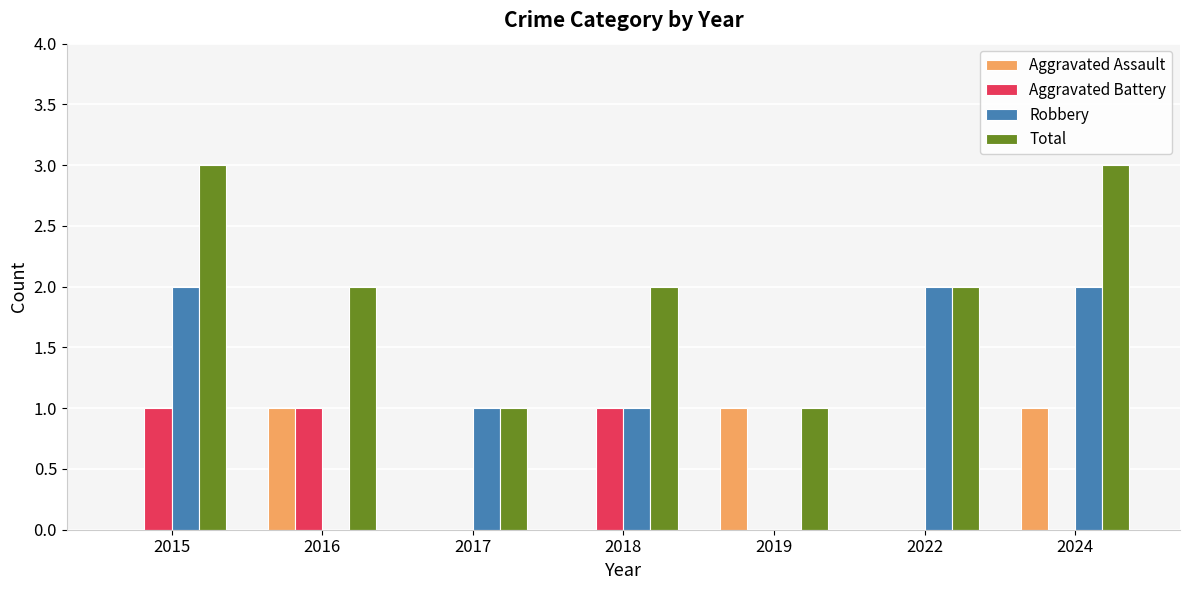

What is the greatest value displayed?

3